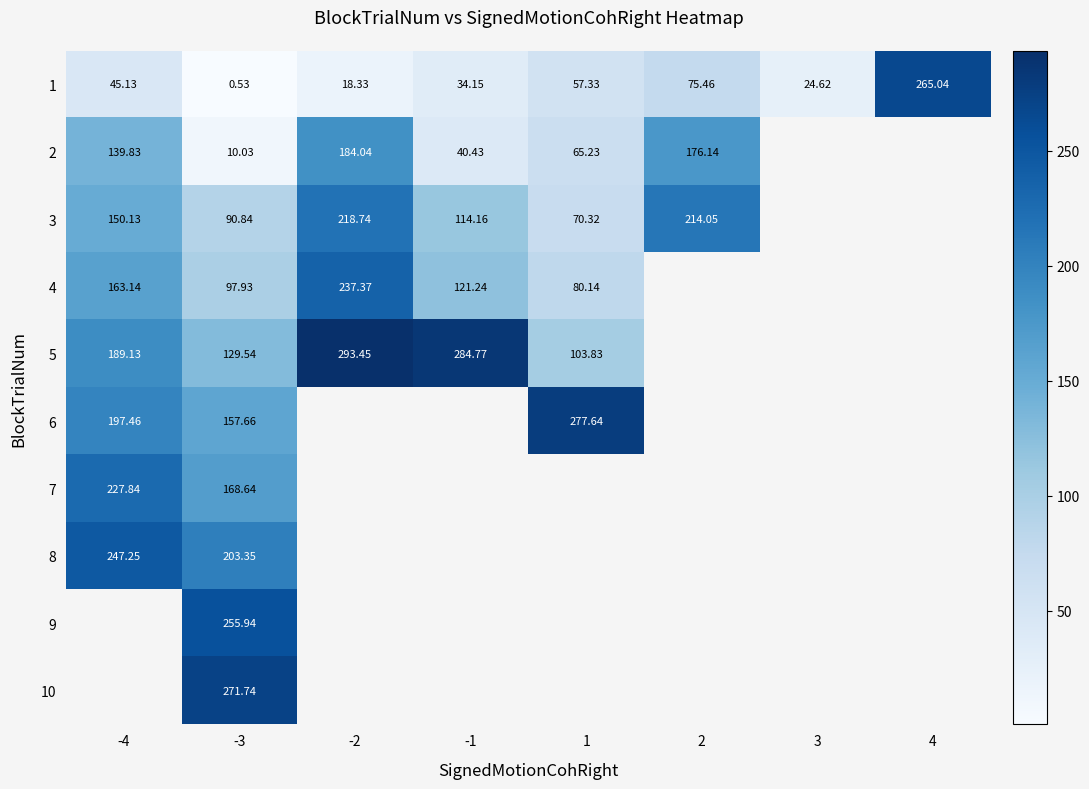

Between 1 and 3, which is larger?

1